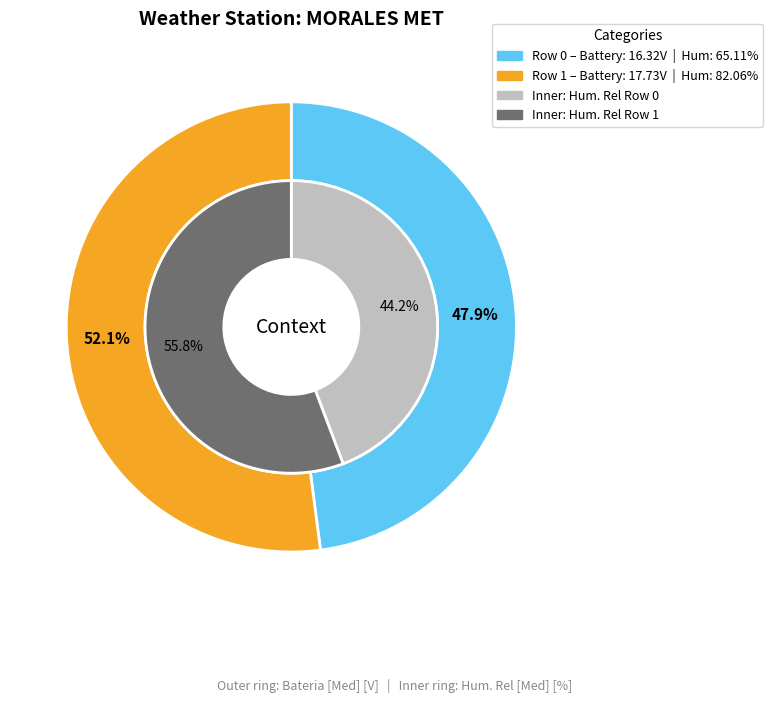

To the nearest percent, what percentage of the pie is Row 1 (3:00 PM)?

56%